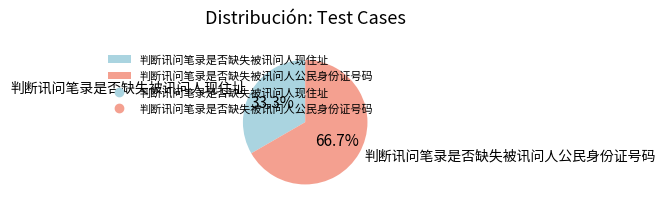

What percentage is NOT represented by 判断讯问笔录是否缺失被讯问人公民身份证号码?

33.3%